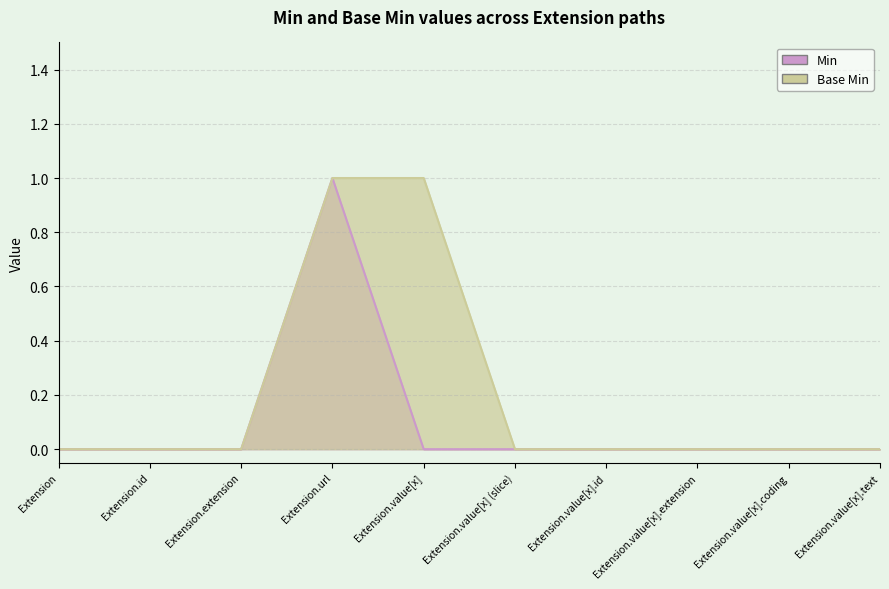

True or false: Min has a value of 0 at Extension.value[x].extension.

True